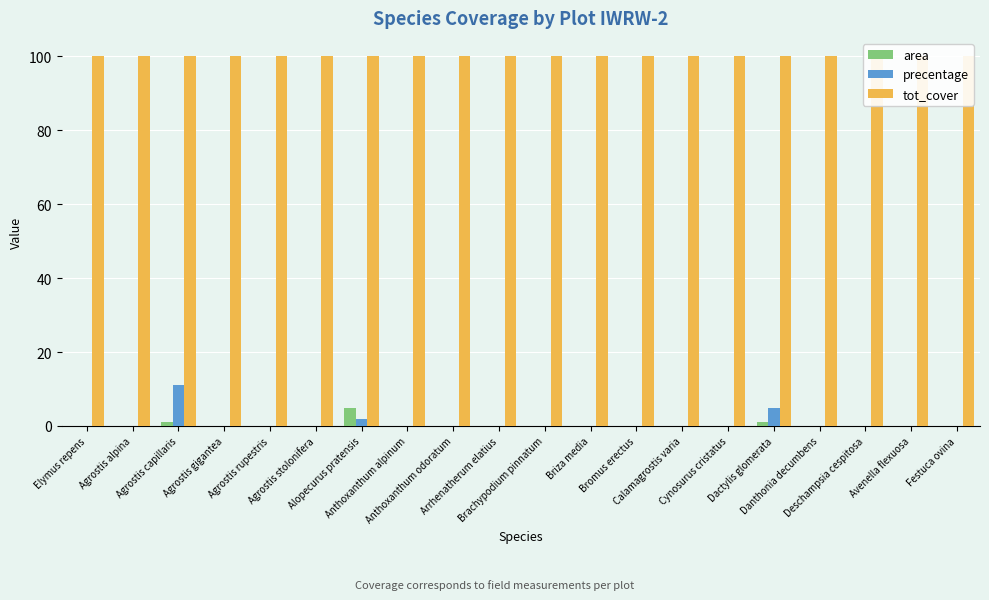

At how many categories does at least one series exceed 39?

20